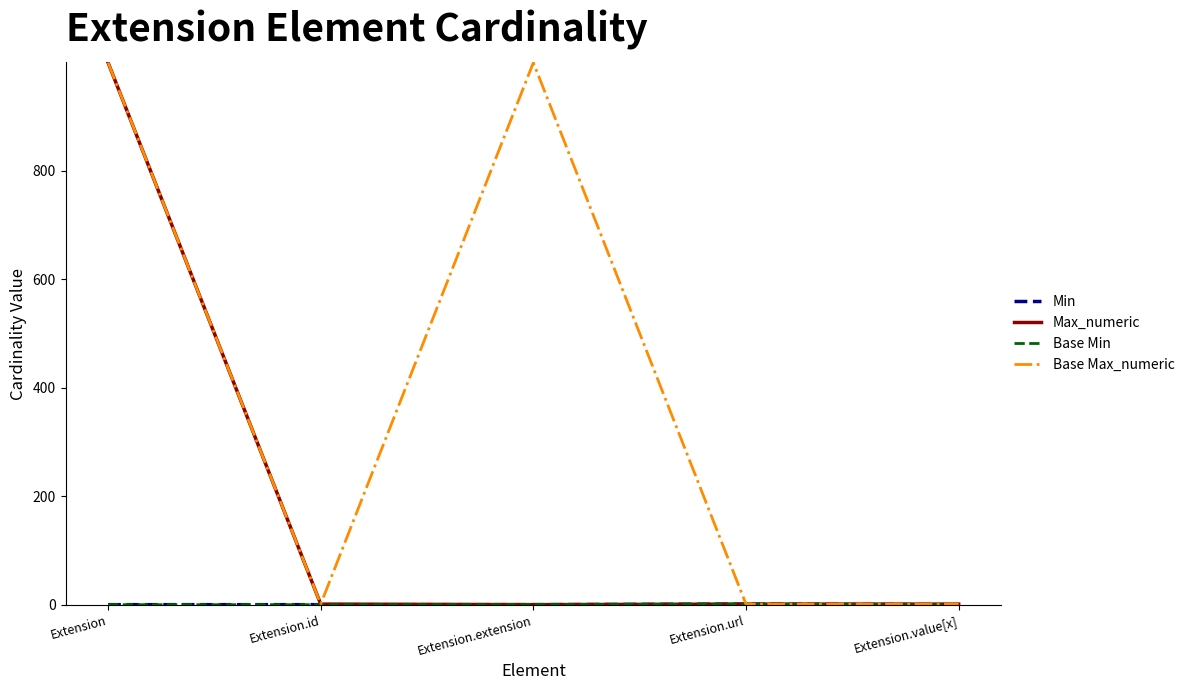

What is the difference between the maximum and minimum values in the Min series?

1